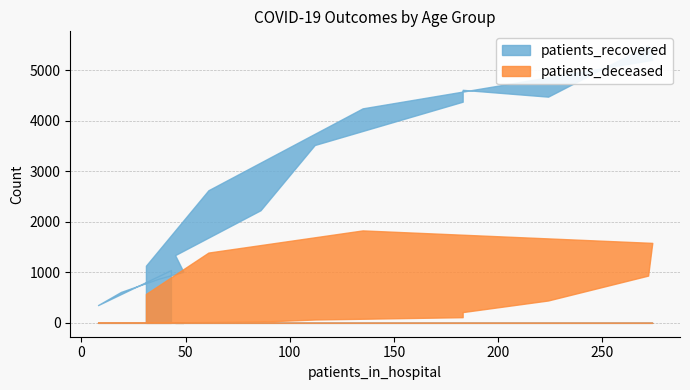

Does the chart have visible grid lines?

Yes